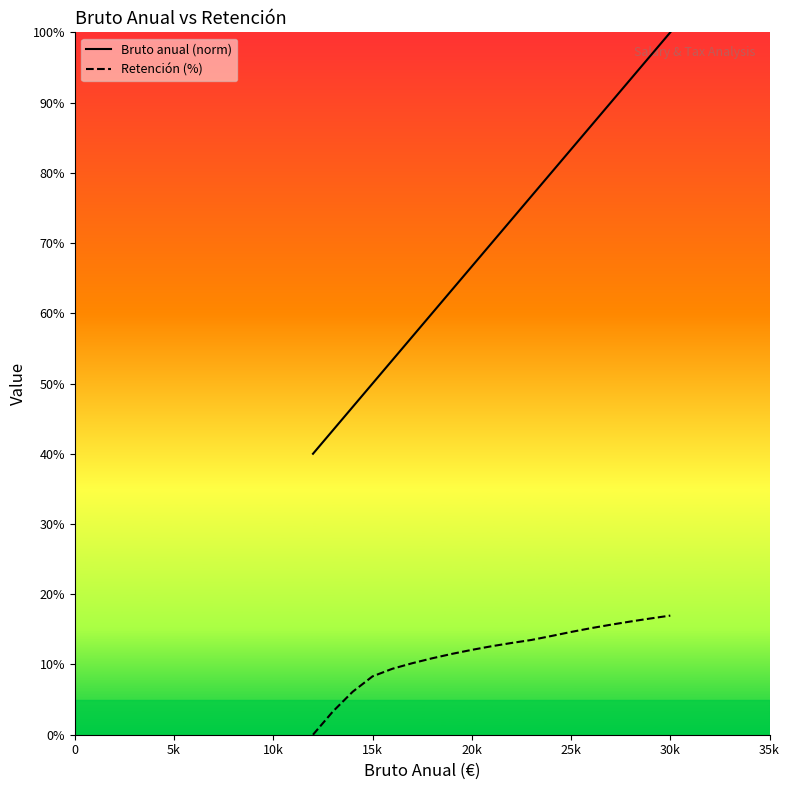

Rank the series by their average value, from lowest to highest.

Retención (%), Bruto anual (norm)